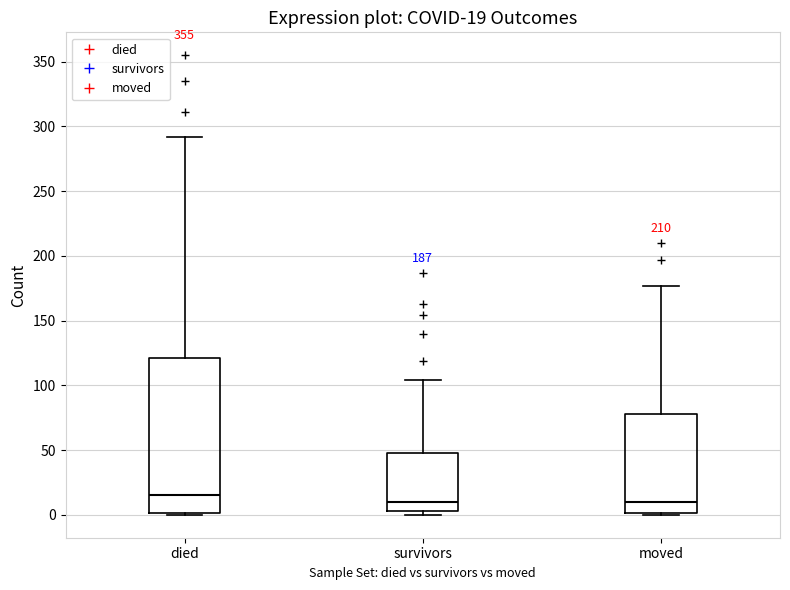

Which box has the highest median line?

died